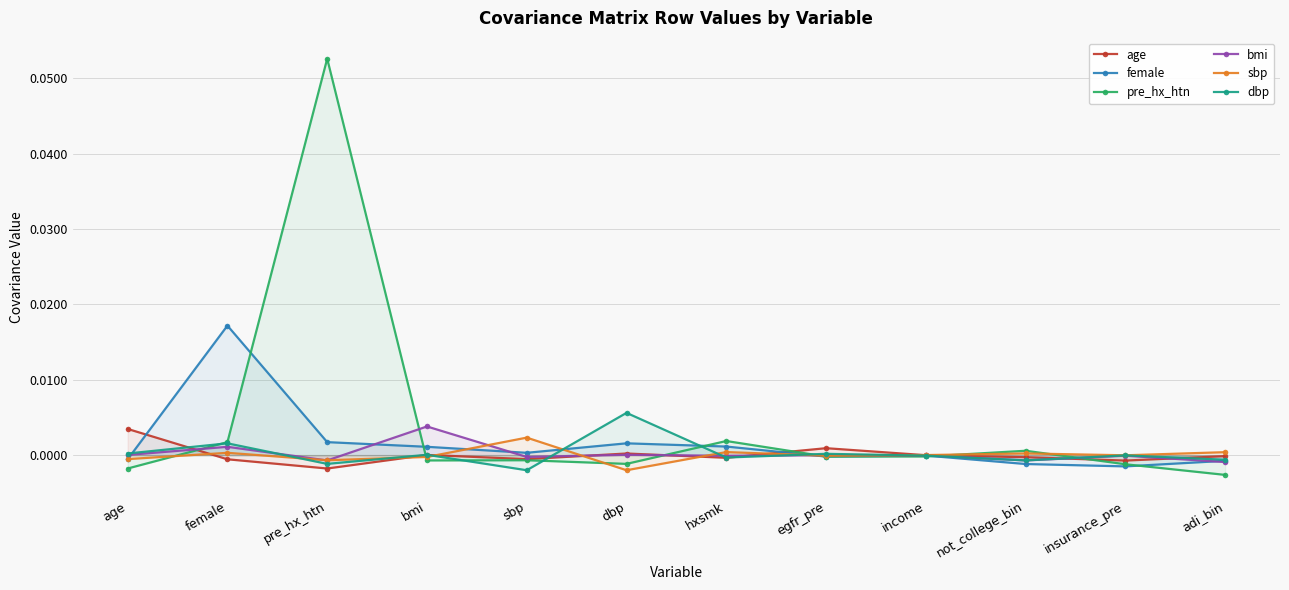

How many positive values does the bmi series have?

5